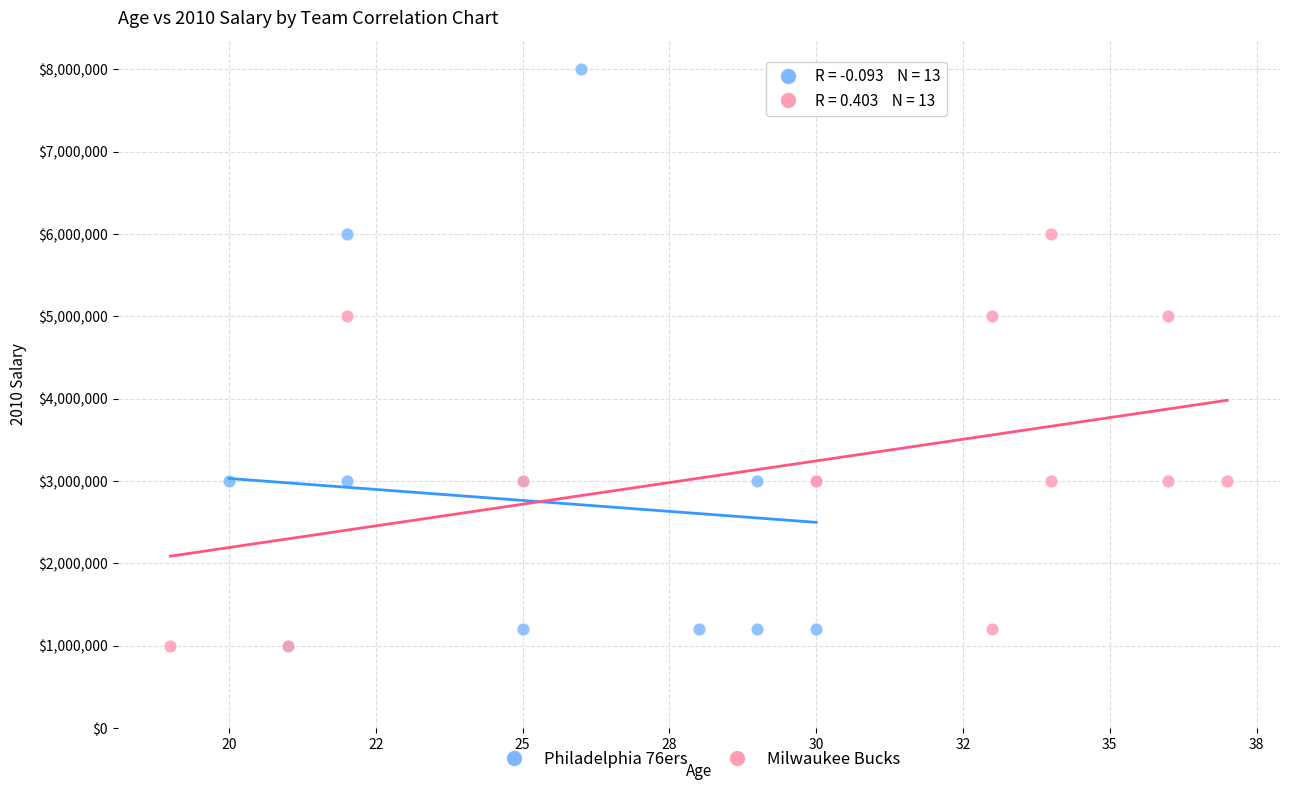

Which series reaches the maximum Y coordinate?

Philadelphia 76ers